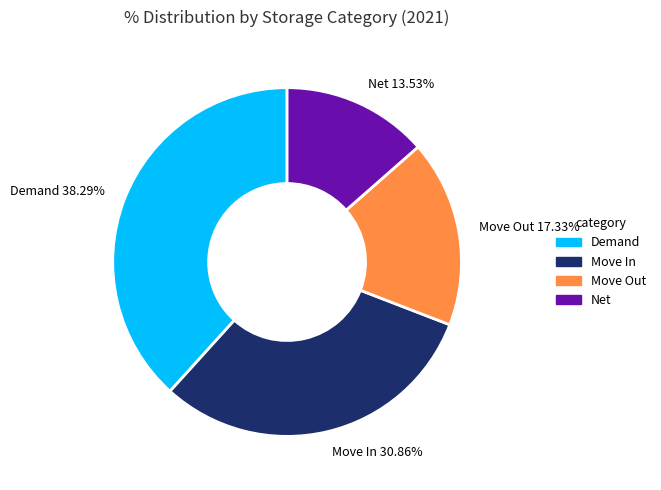

Does Demand account for over 50% of the chart?

No